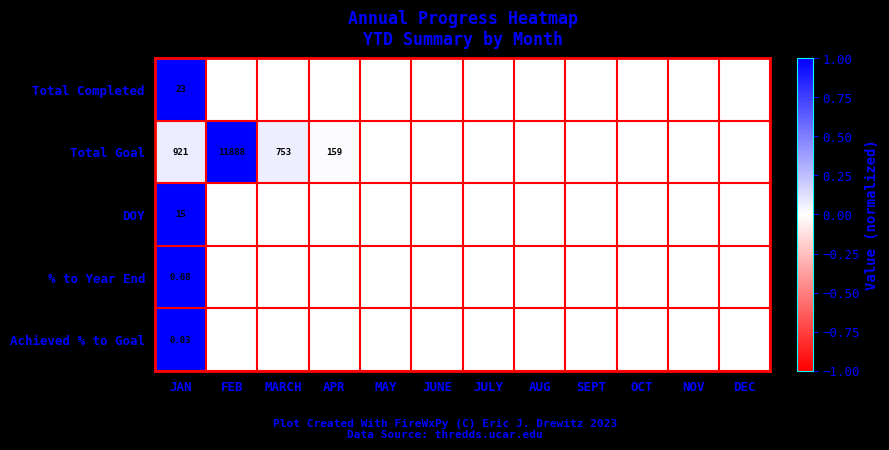

Is it true that Total Goal equals -0.7 at OCT?

False